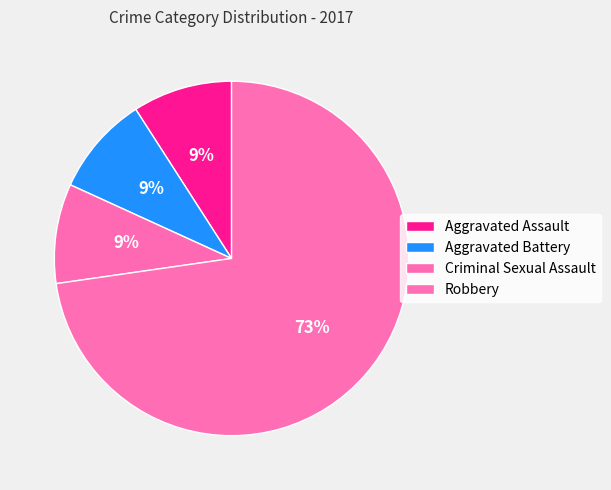

To the nearest percent, what portion does Criminal Sexual Assault represent?

9%